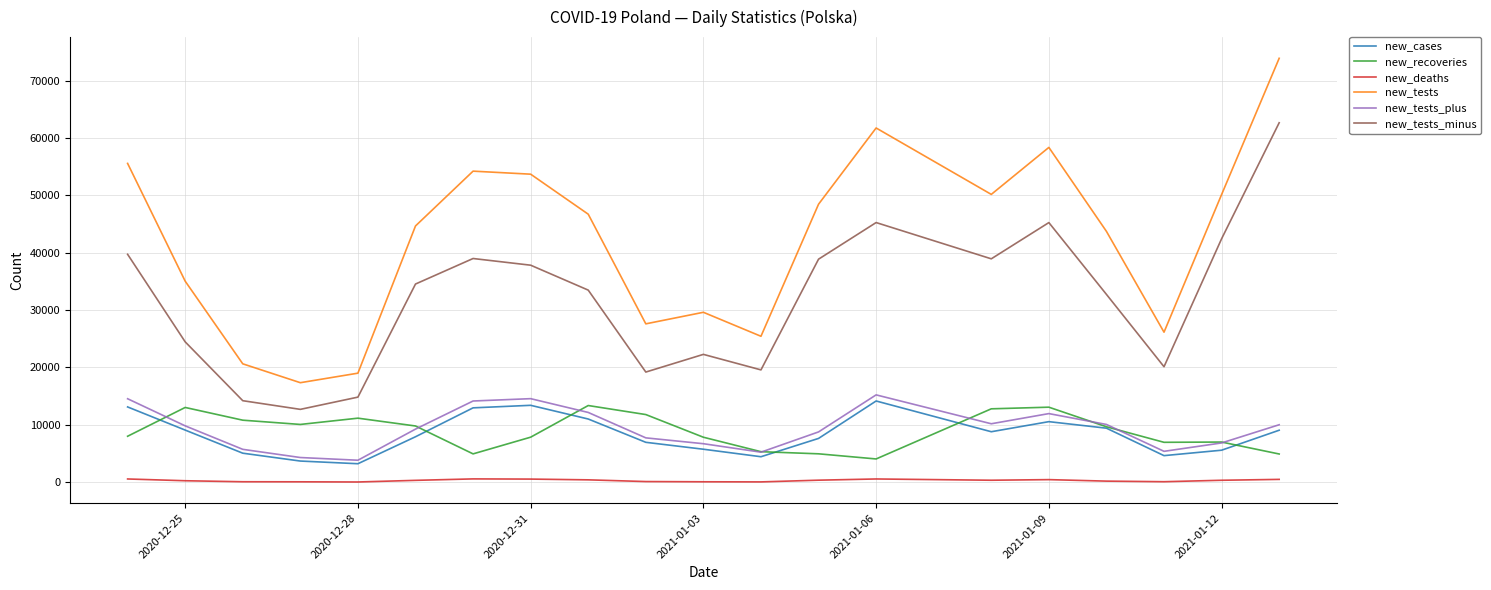

Which series has the largest range (max minus min)?

new_tests